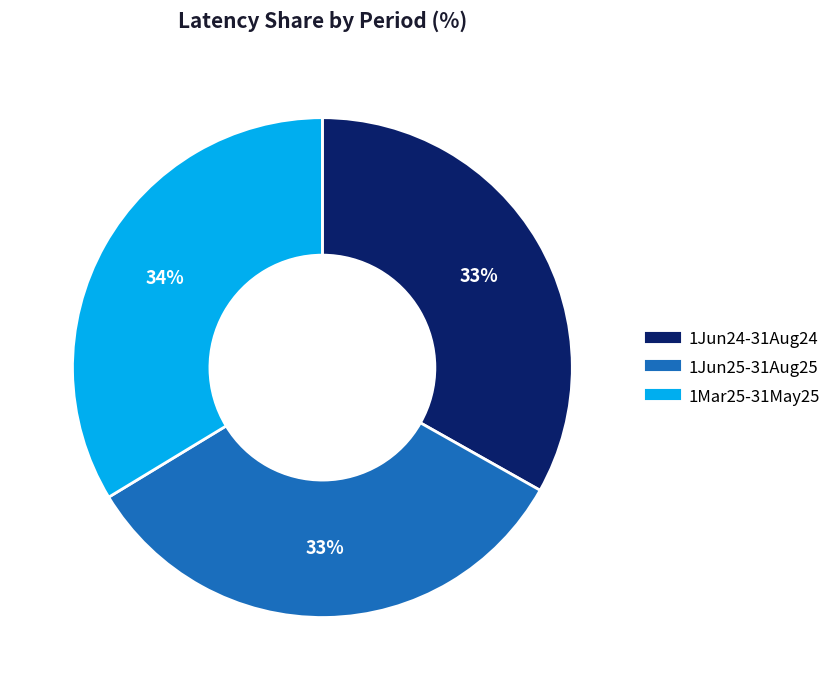

Is it true that 1Jun24-31Aug24 is 41% of the pie?

False